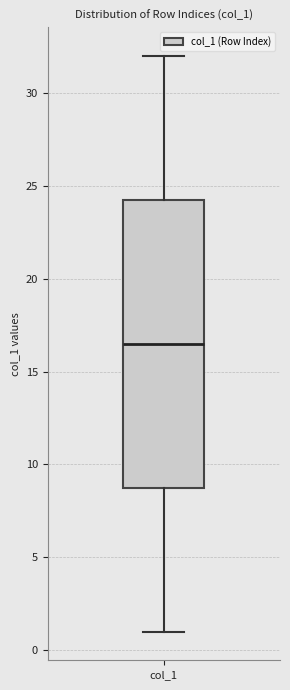

Read this box plot against the y-axis: the position of the median line, the range covered by the box, and the ends of both whiskers. The values are not printed on the chart, so give them approximately, as read against the axis.

median 16.5, box 9.0 to 24.5, whiskers 1.0 to 32.0